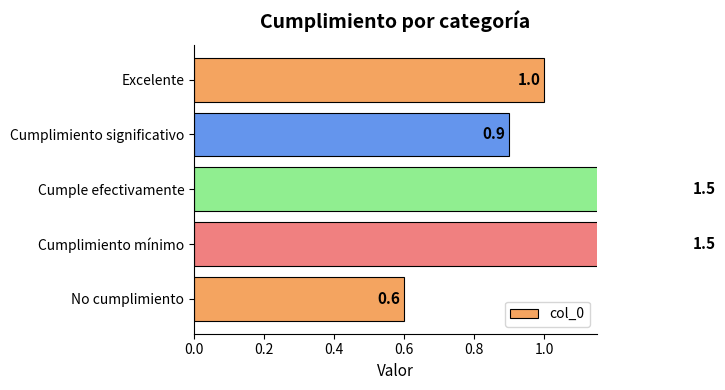

How many bars are there in total?

5